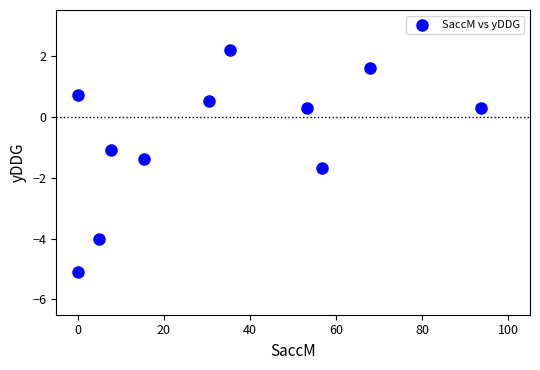

What is the average X value?

33.2